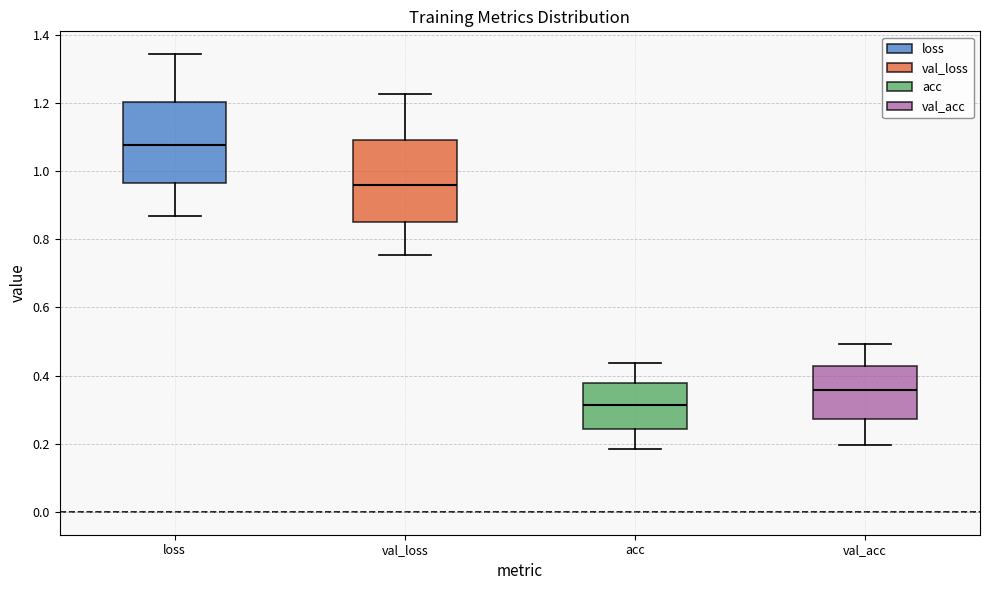

Where does the lower whisker of the box for loss end on the y-axis? The values are not printed on the chart, so give them approximately, as read against the axis.

0.86